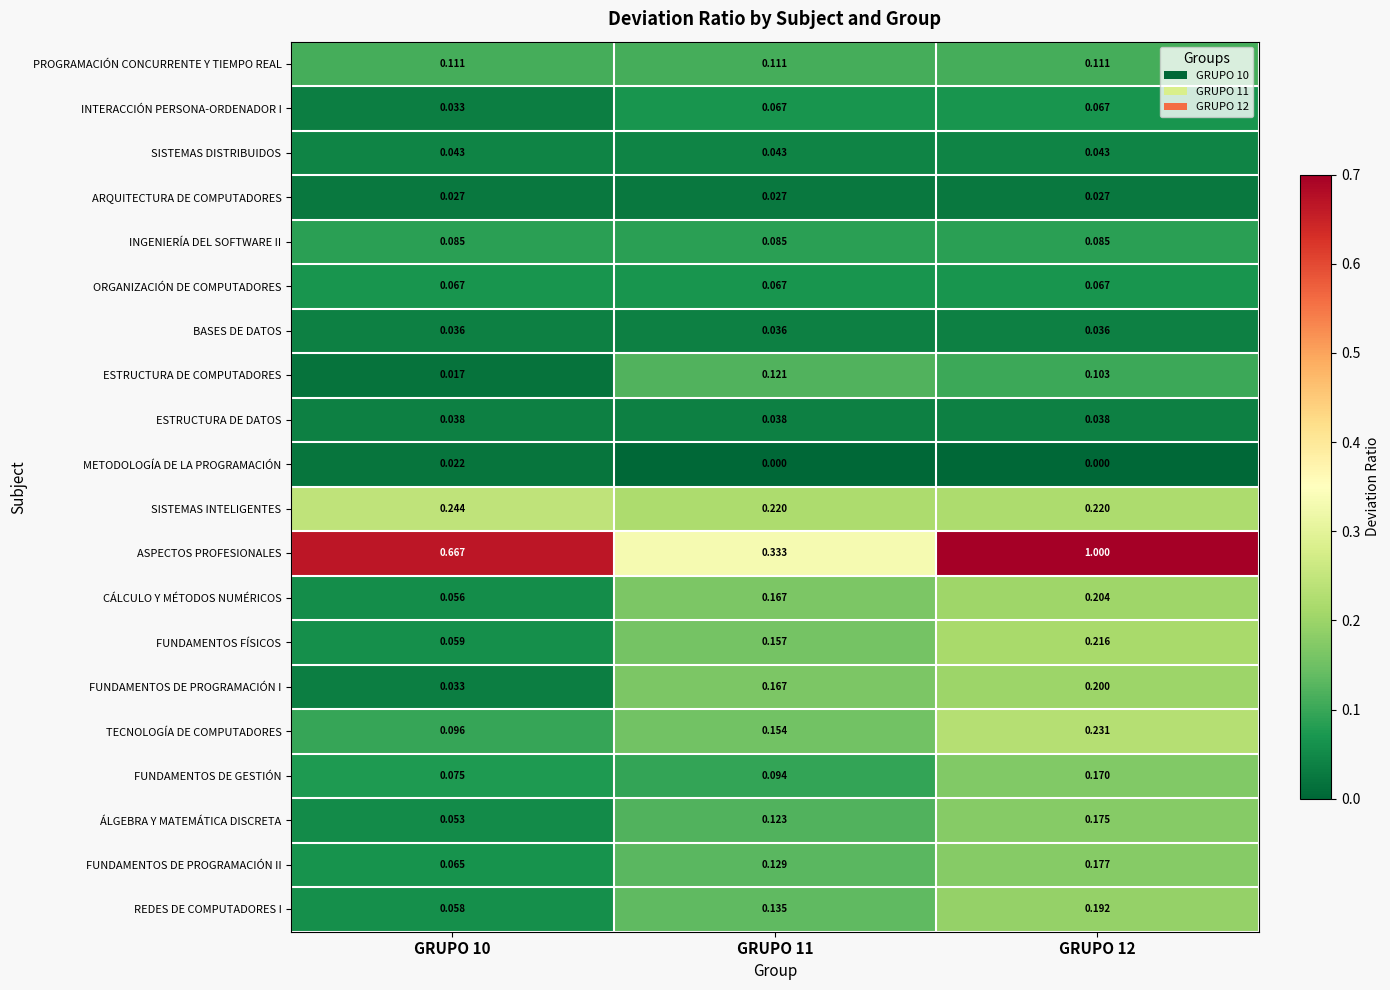

Which series changed the most between GRUPO 10 and GRUPO 12?

ASPECTOS PROFESIONALES